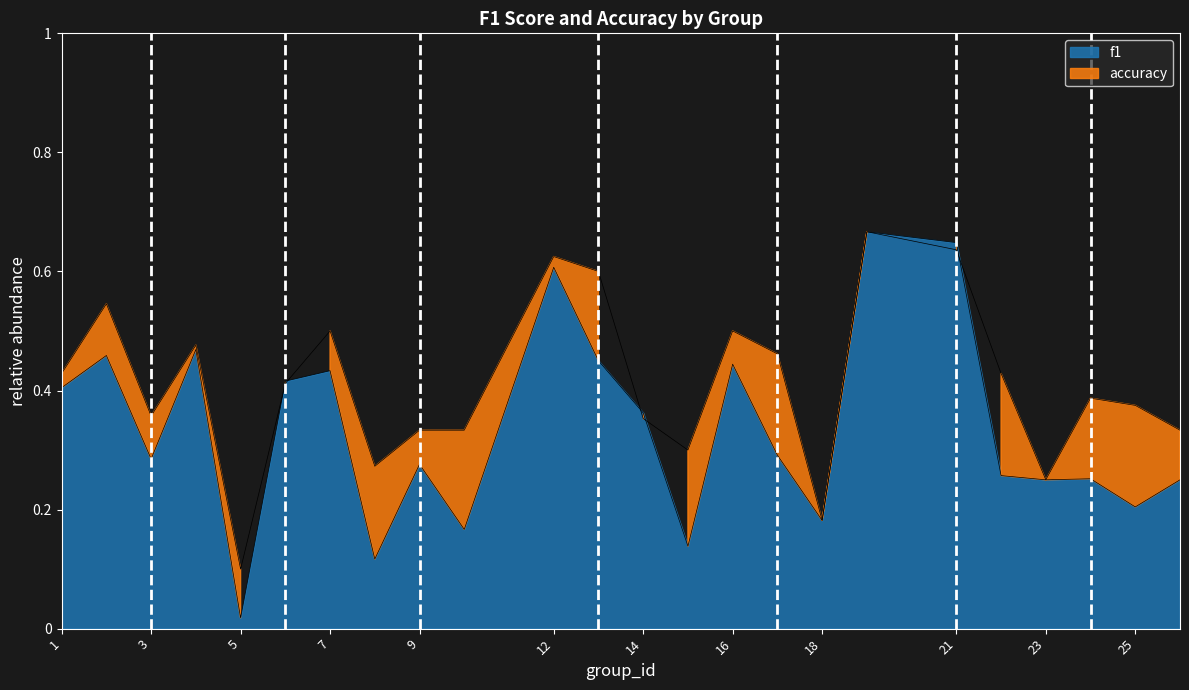

At which label does f1 reach its minimum?

5